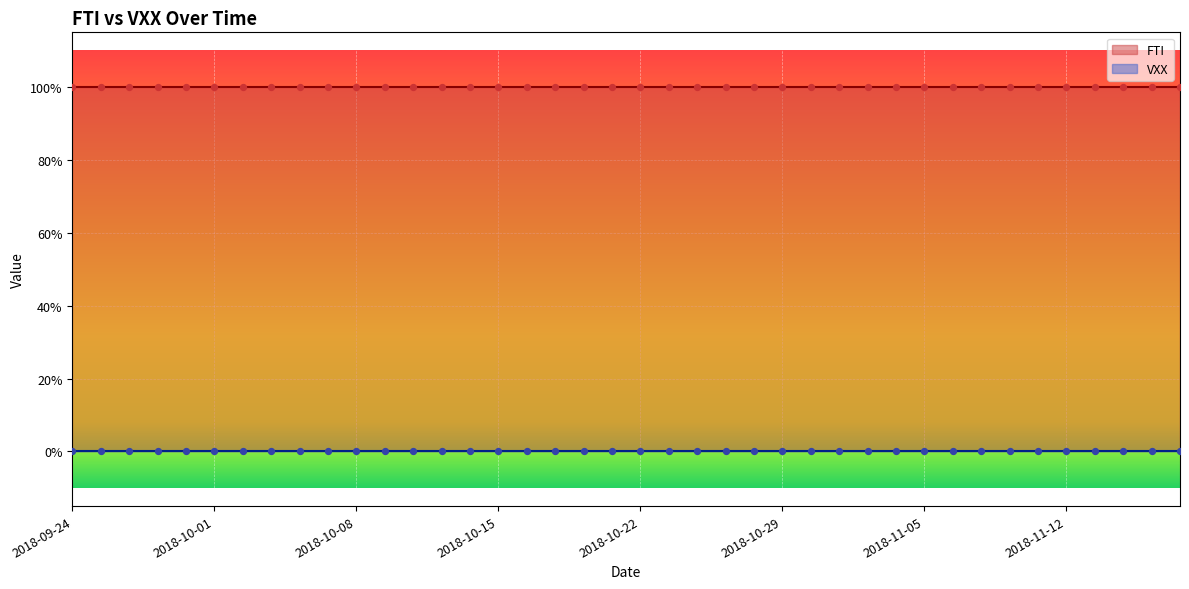

What is the total value across all series at 2018-11-13?

1